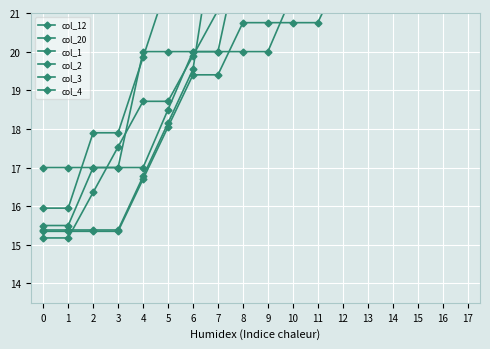

Reading left to right, transcribe all the data shown in this chart.

col_12: 15.9	15.9	17.9	17.9	19.8	21.8	21.8	21.8	21.8	23.7	23.7	23.7	23.7	27.6	27.6	29.6	31.5	33.5
col_20: 15.4	15.4	15.4	15.4	16.8	18.2	19.5	23.7	25.1	25.1	25.1	25.1	26.5	26.5	27.8	29.2	30.6	32.0
col_1: 15.2	15.2	16.4	17.5	18.7	18.7	19.9	21.1	22.2	22.2	23.4	24.6	24.6	25.8	27.0	28.1	29.3	30.5
col_2: 17.0	17.0	17.0	17.0	20.0	20.0	20.0	20.0	23.0	23.0	23.0	23.0	23.0	23.0	23.0	23.0	26.0	29.0
col_3: 15.5	15.5	17.0	17.0	17.0	18.5	20.0	20.0	20.0	20.0	21.5	23.0	24.5	24.5	26.0	26.0	26.0	27.5
col_4: 15.3	15.3	15.3	15.3	16.7	18.1	19.4	19.4	20.8	20.8	20.8	20.8	22.1	22.1	23.5	24.8	26.2	27.5